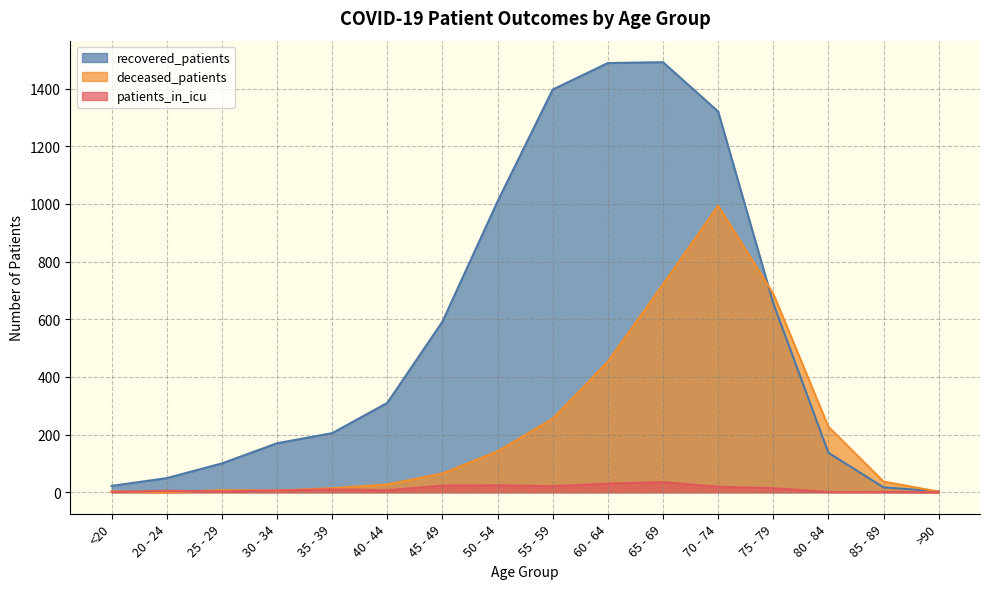

List the labels in order of recovered_patients value, smallest first.

>90, 85 - 89, <20, 20 - 24, 25 - 29, 80 - 84, 30 - 34, 35 - 39, 40 - 44, 45 - 49, 75 - 79, 50 - 54, 70 - 74, 55 - 59, 60 - 64, 65 - 69